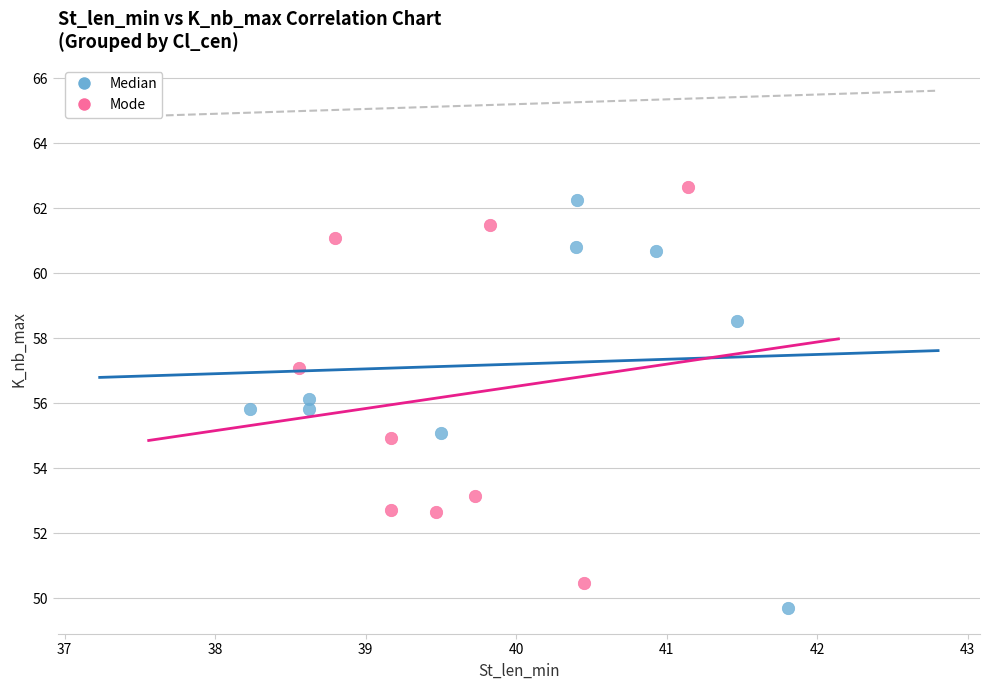

Which series reaches the minimum Y coordinate?

Median